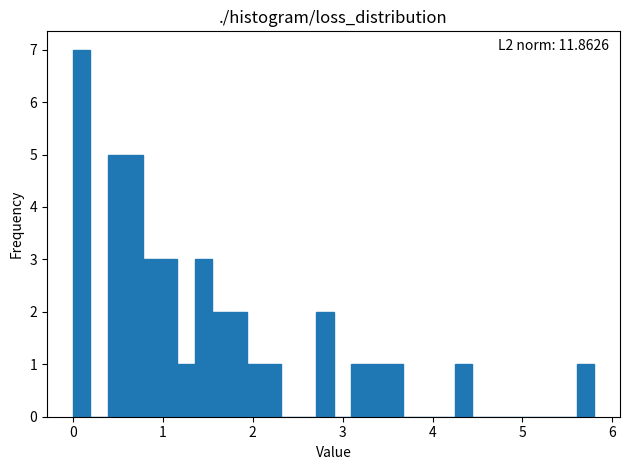

Around what value on the x-axis is the tallest bar? Give the approximate position of its centre, as read against the axis.

0.1